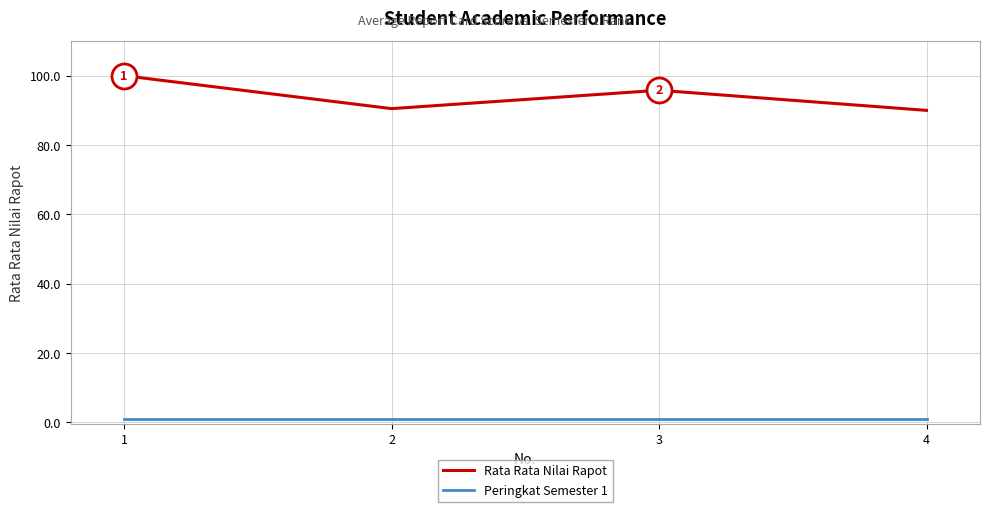

What is the minimum value for Rata Rata Nilai Rapot?

90.0